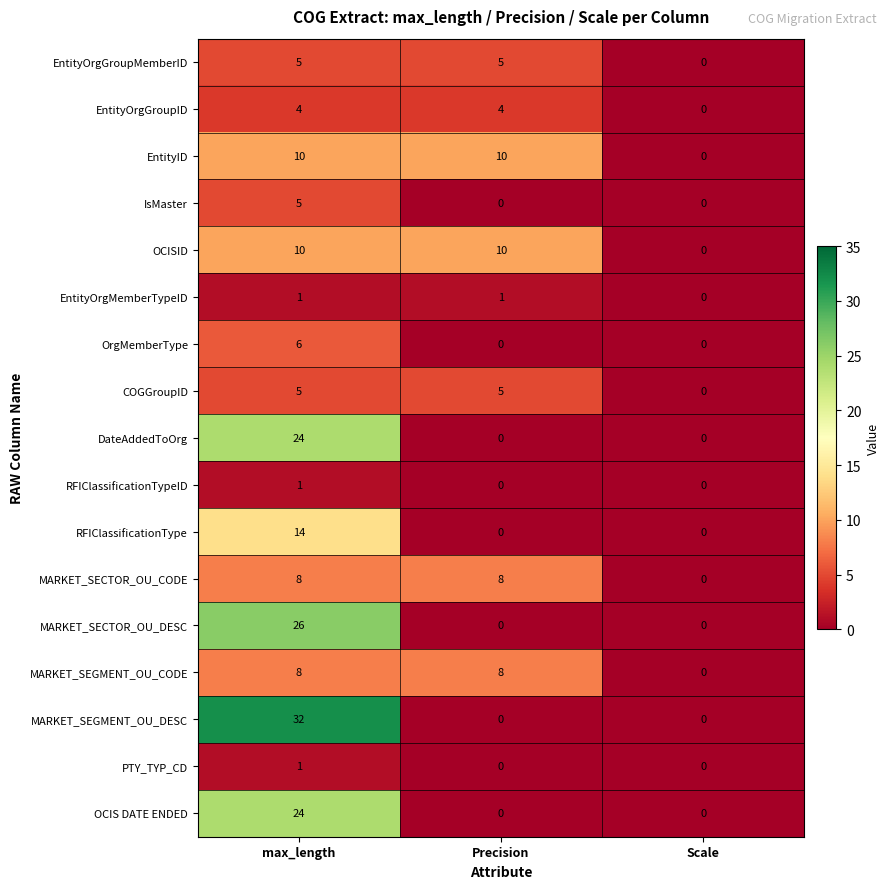

At which category is the sum across all series the highest?

max_length